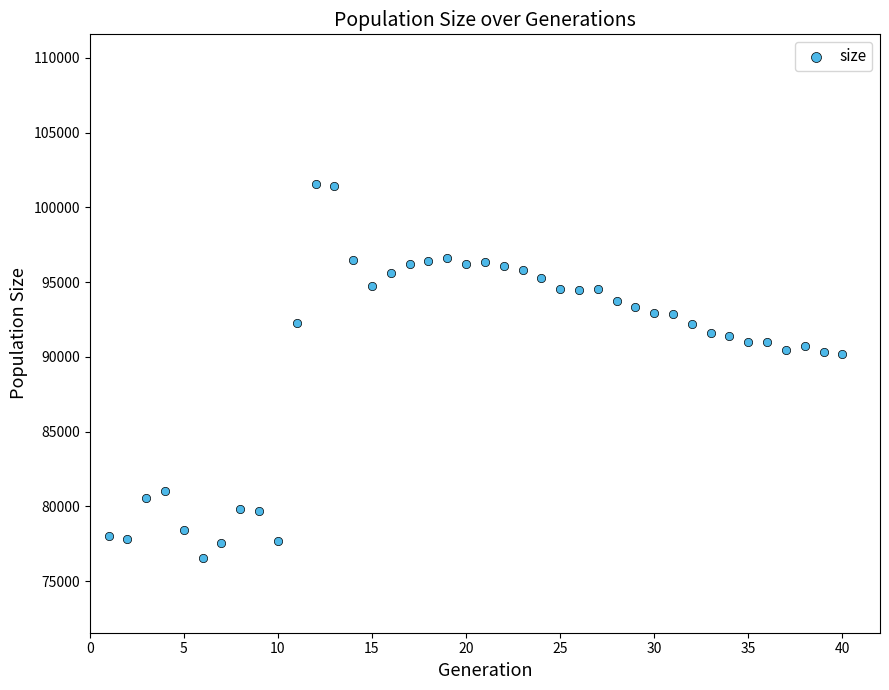

What is the range of Y values (max minus min)?

25040